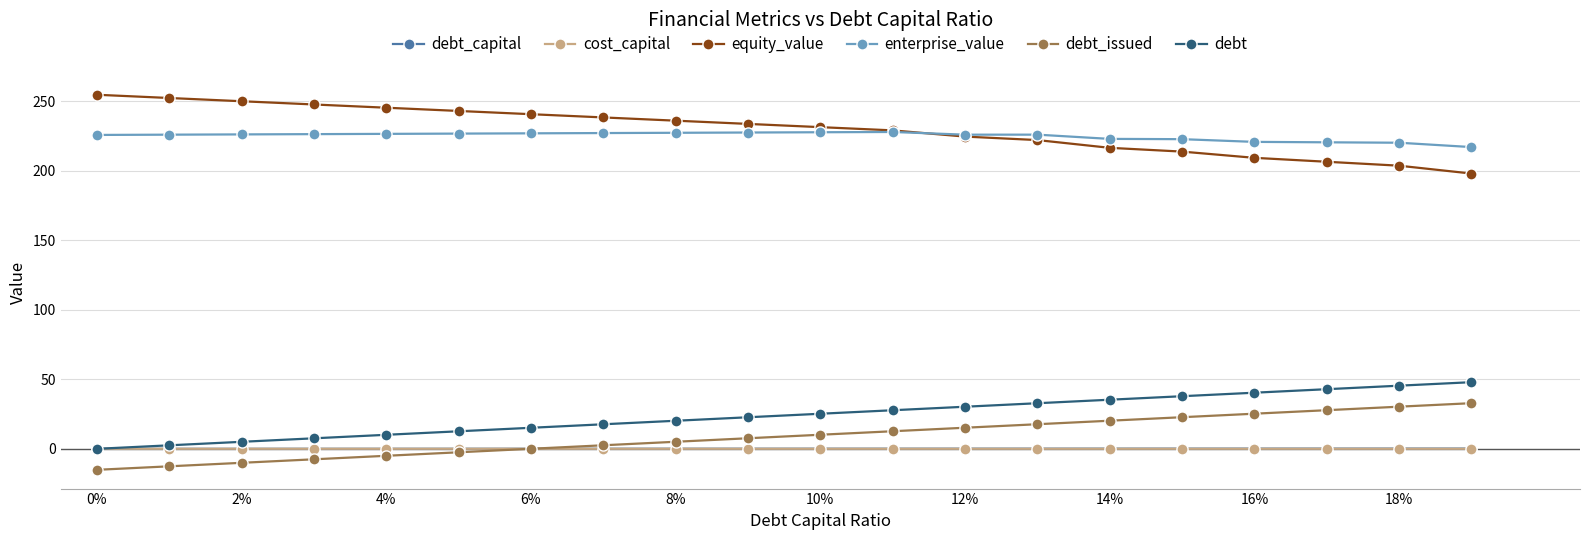

What is the value of the debt point at the 12th from the left?

27.8